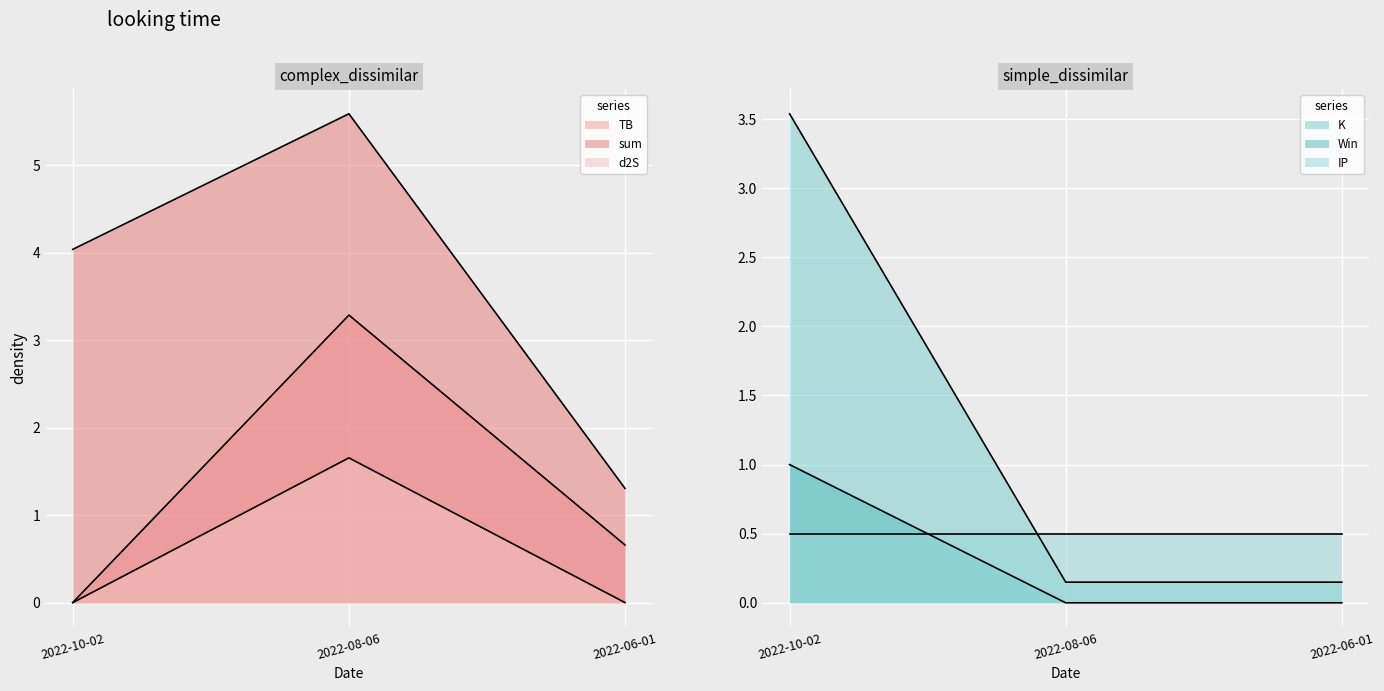

What is the label of the 1st point from the right?

2022-06-01